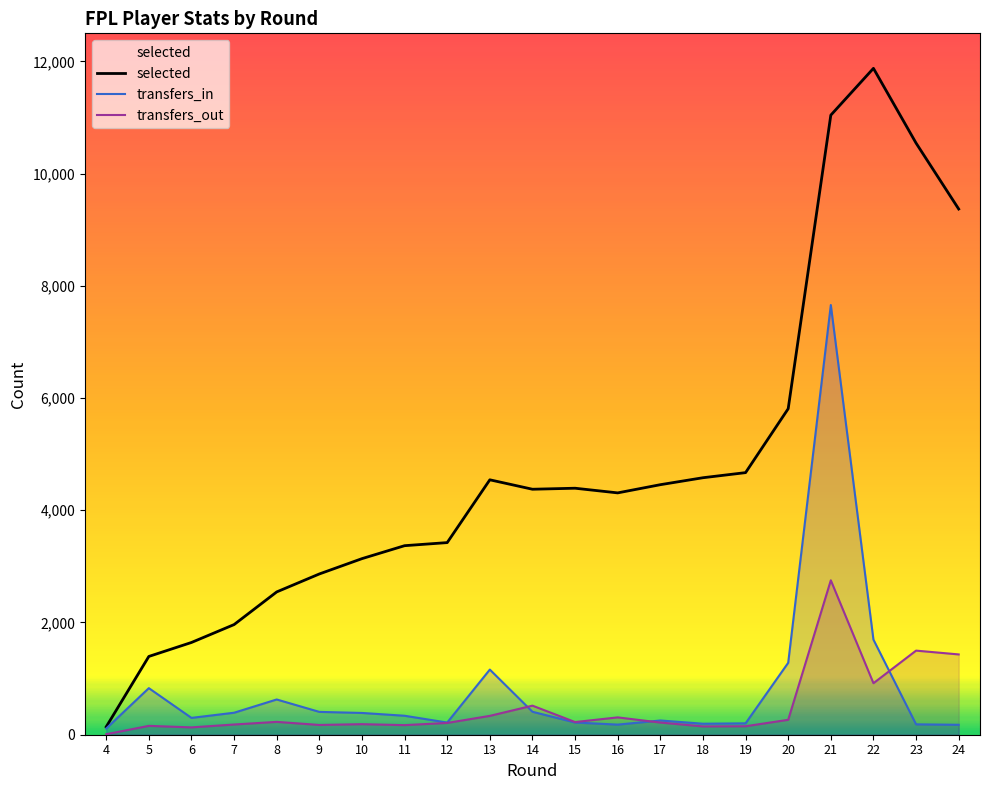

How many series are shown in this chart?

3